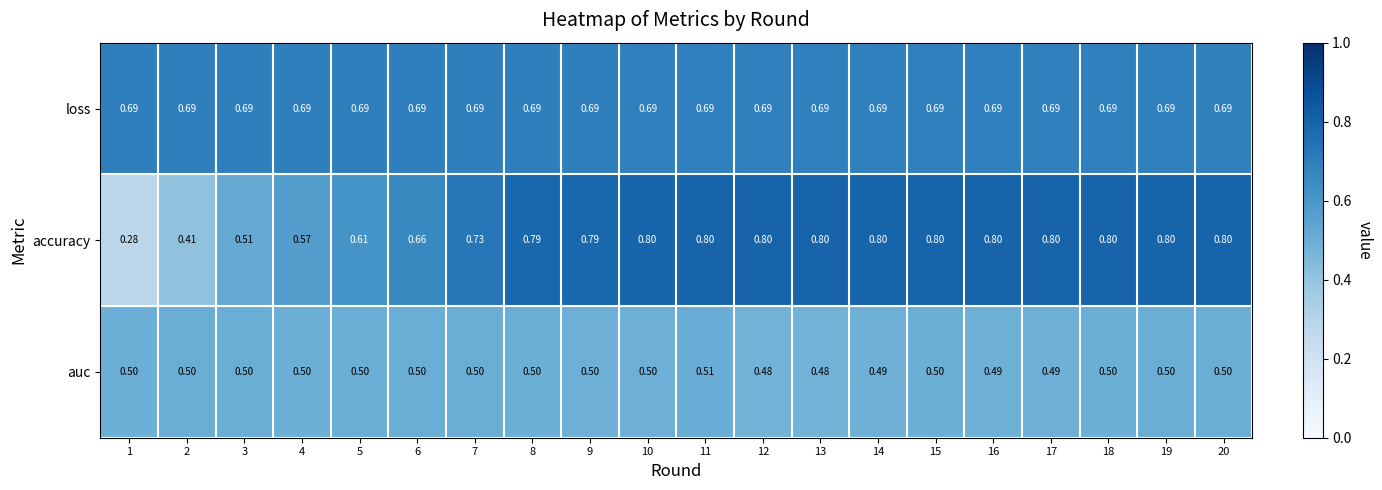

What is the total value across all series at 3?

1.7